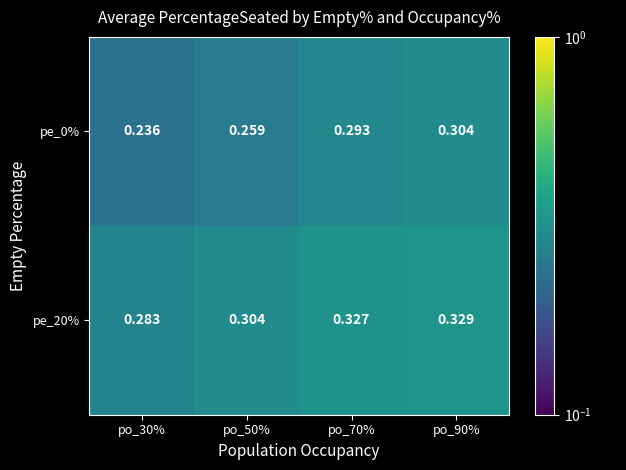

Is the value of pe_20% at po_90% greater than the value of pe_0% at po_90%?

Yes